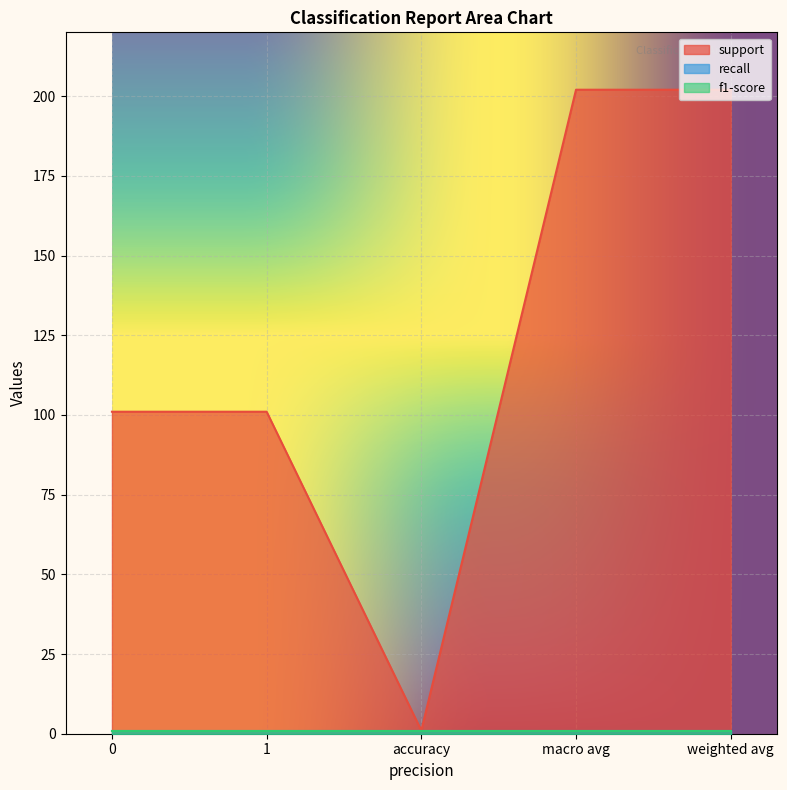

What is the maximum value shown in the chart?

202